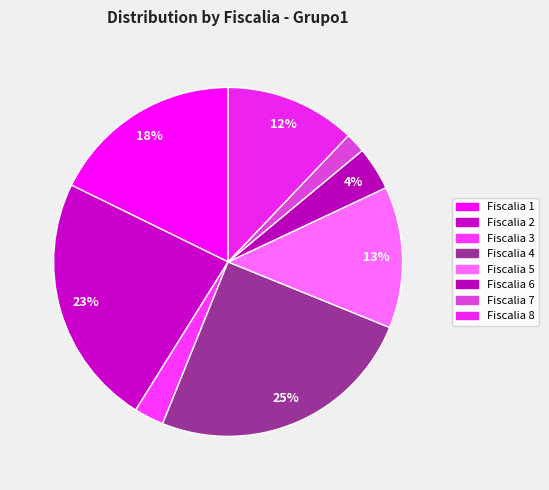

To the nearest percent, what percentage of the pie is Fiscalia 1?

18%